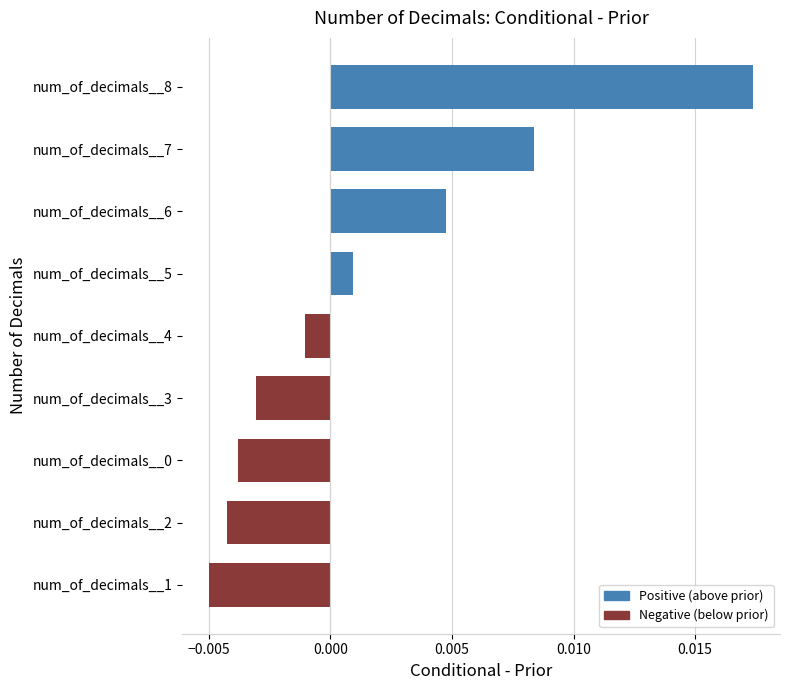

How many bars are there in total?

9